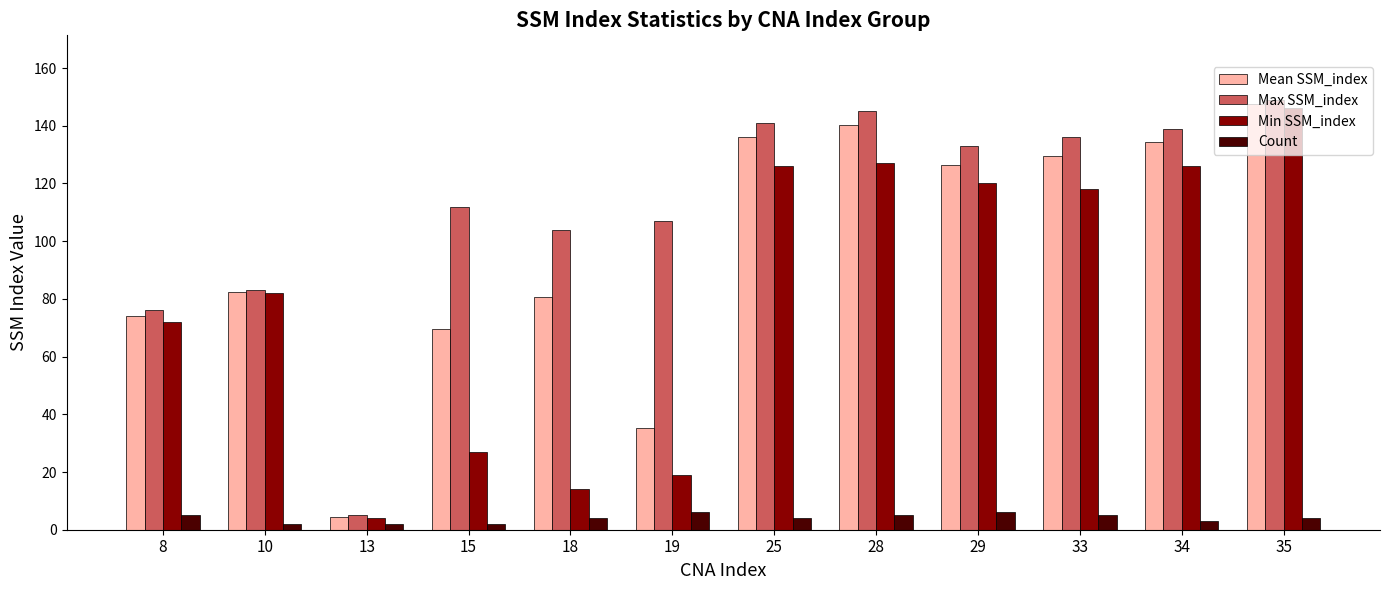

What is the lowest value of the Min SSM_index series?

4.0